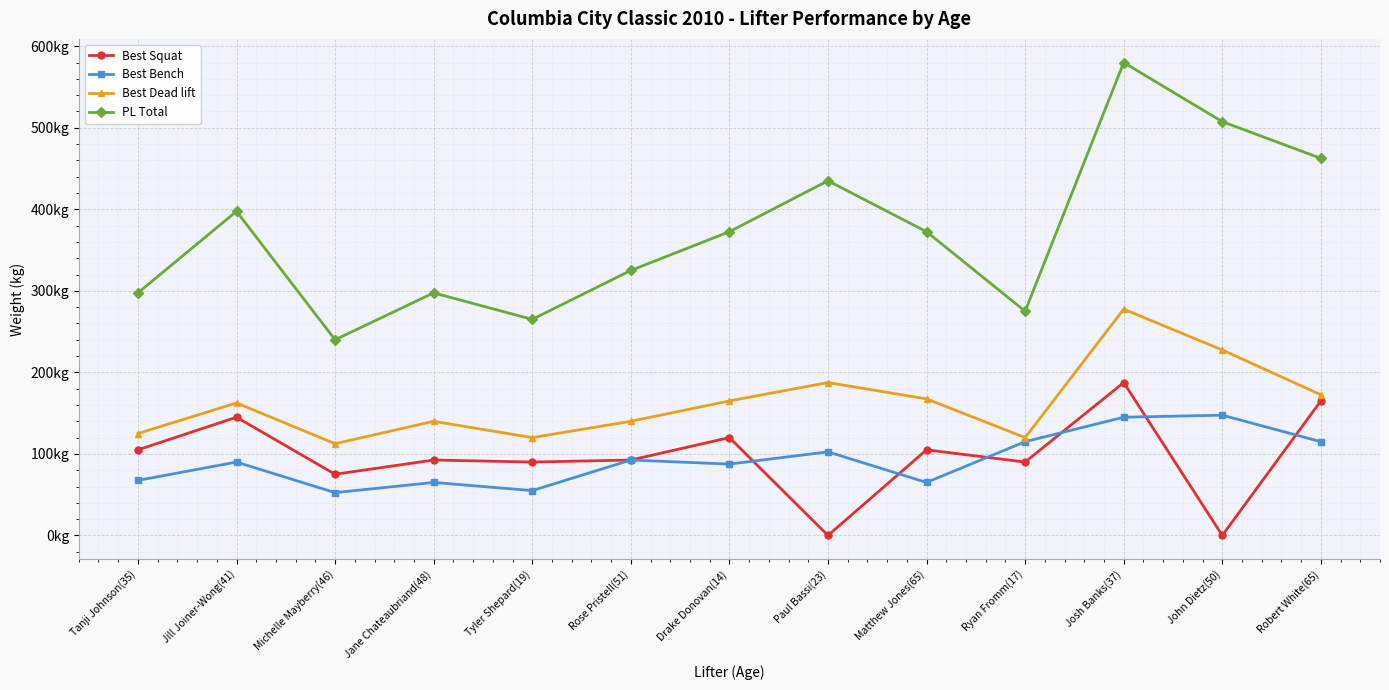

List the labels in order of Best Bench value, largest first.

John Dietz(50), Josh Banks(37), Ryan Fromm(17), Robert White(65), Paul Bassi(23), Rose Pristell(51), Jill Joiner-Wong(41), Drake Donovan(14), Tanji Johnson(35), Jane Chateaubriand(48), Matthew Jones(65), Tyler Shepard(19), Michelle Mayberry(46)